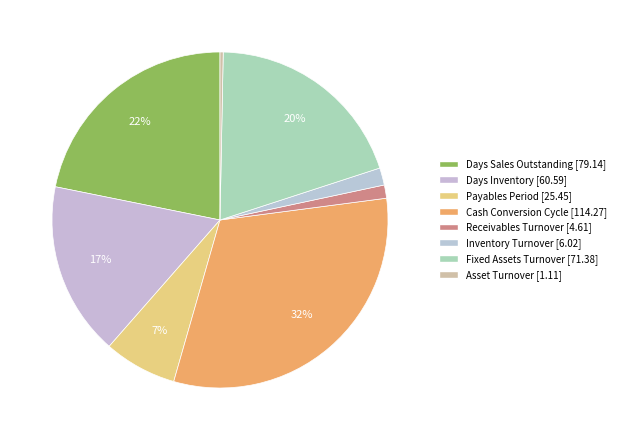

How many slices are in this pie chart?

8